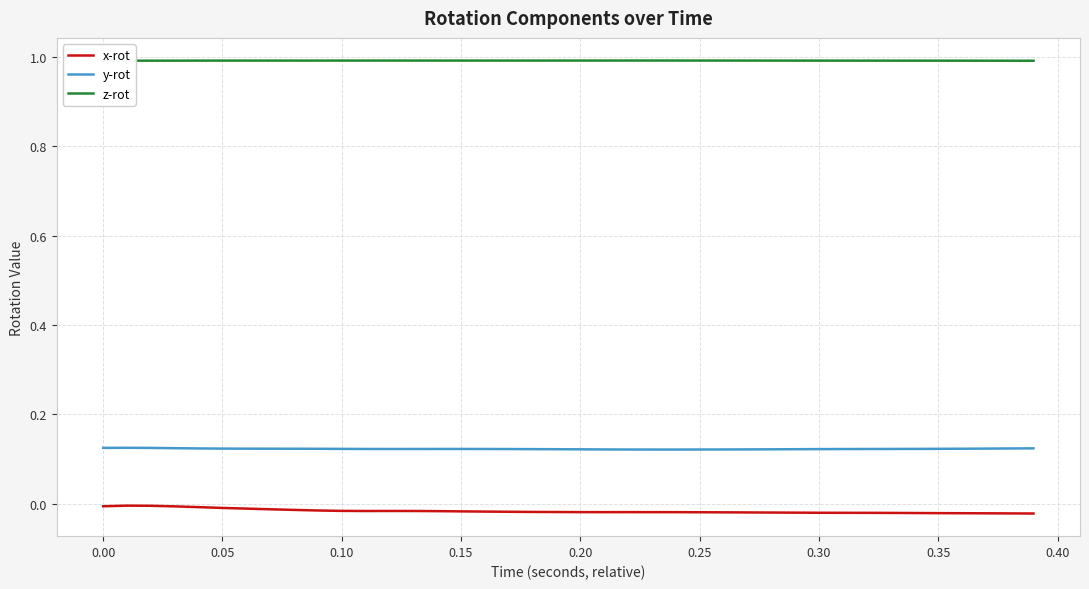

What is the lowest value of the z-rot series?

1.0